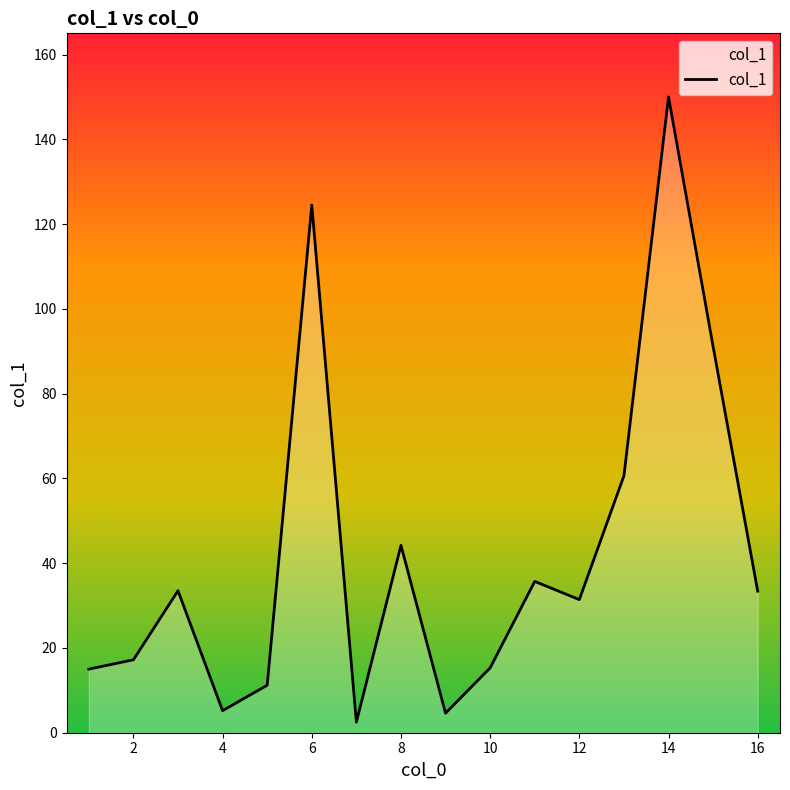

What is the difference between the maximum and minimum values?

147.5